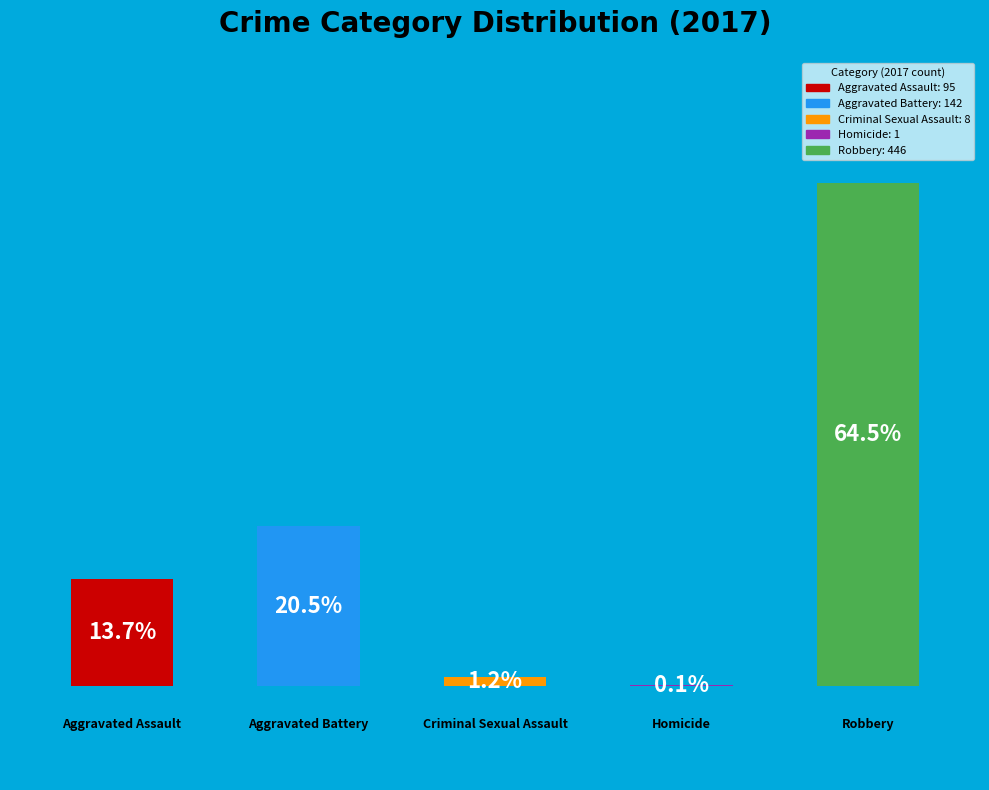

Rank the categories by value from highest to lowest.

4, 1, 0, 2, 3